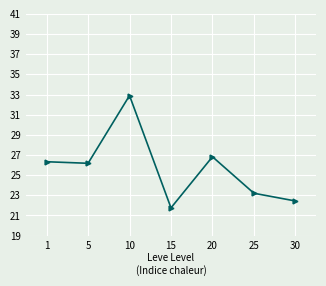

What is the change in value from 5 to 15?

-4.4